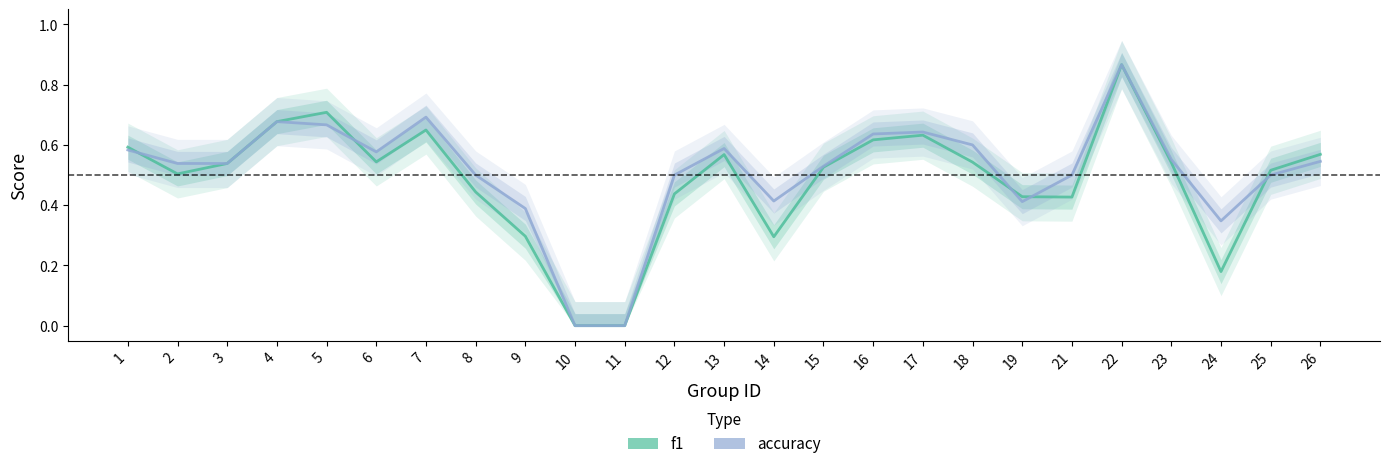

Rank the series by their average value, from highest to lowest.

accuracy, f1